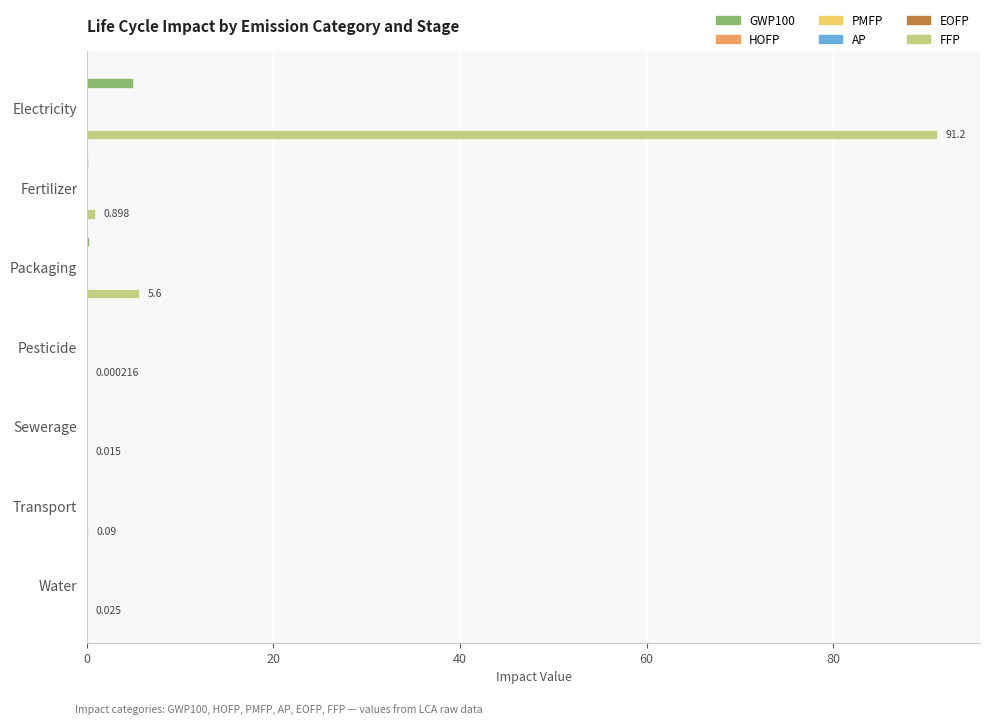

Between Electricity and Pesticide, which series saw the biggest shift?

FFP